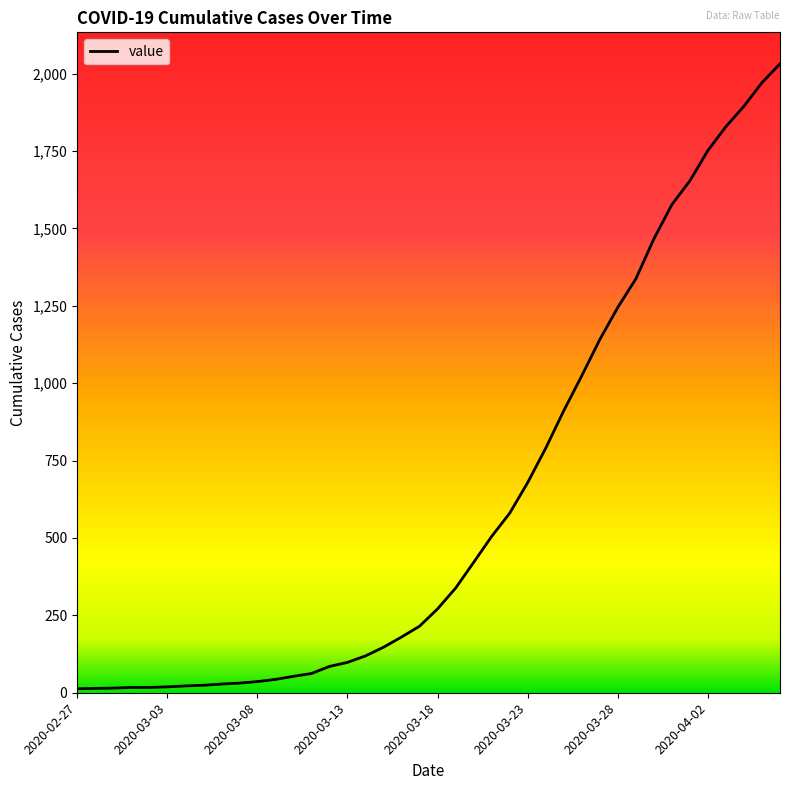

What is the sum of all values?

24656